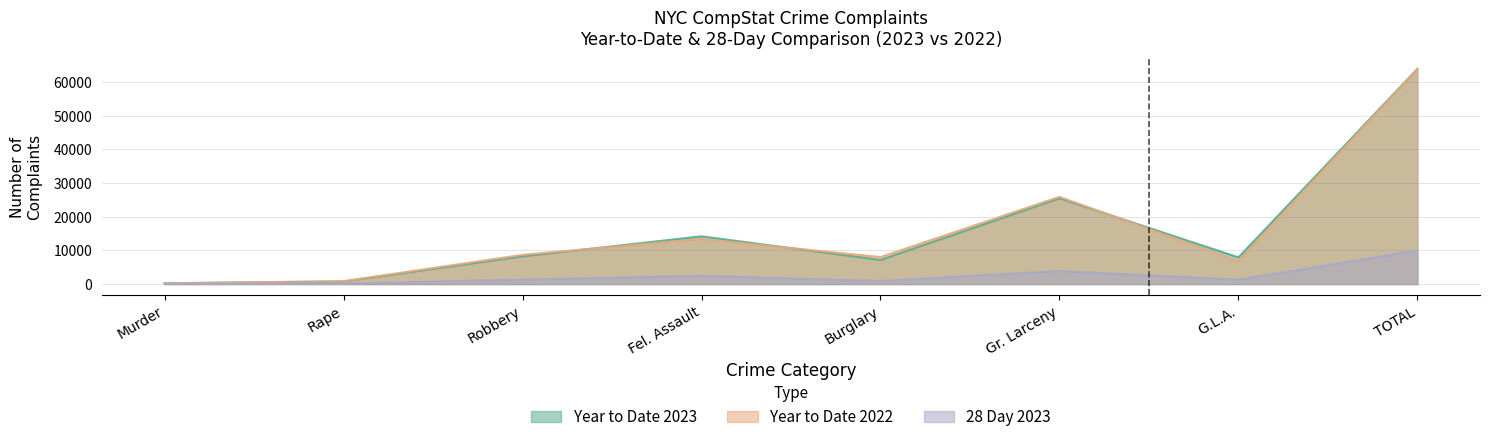

True or false: 28 Day 2023 has more than 1 points higher than both neighbors.

True